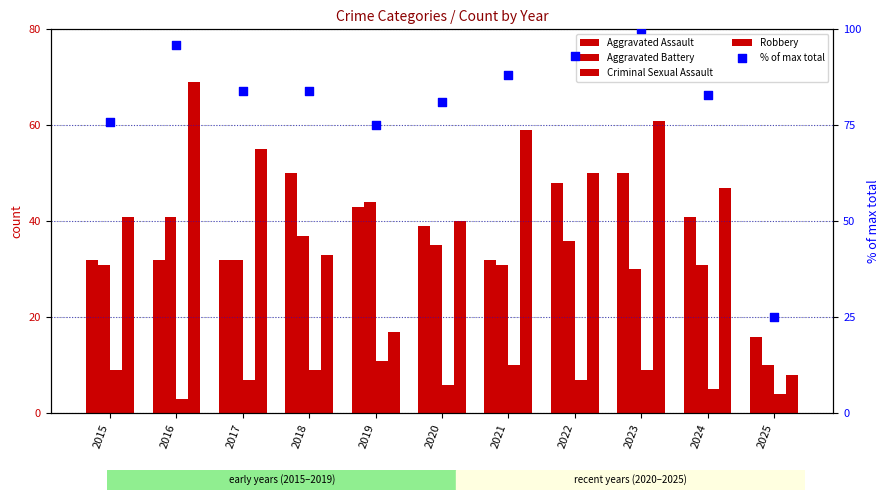

What are all the series names shown in the legend?

Aggravated Assault, Aggravated Battery, Criminal Sexual Assault, Robbery, % of max total